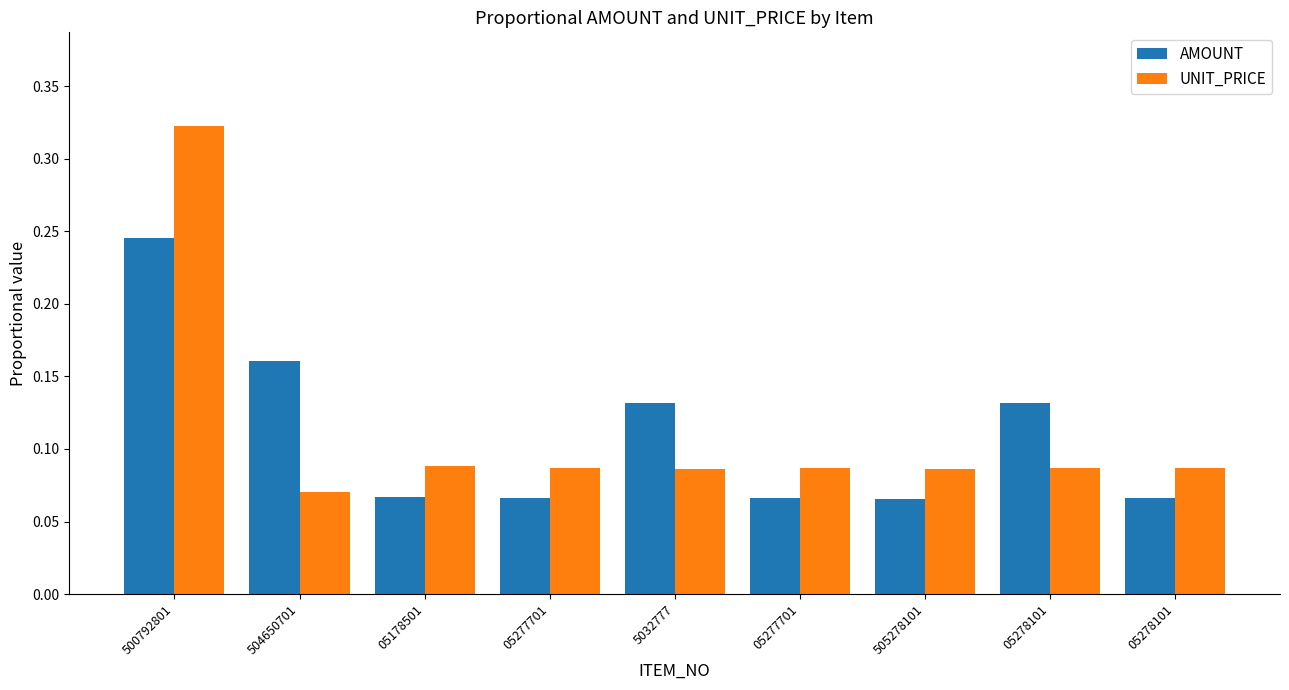

Does the chart contain any negative values?

No